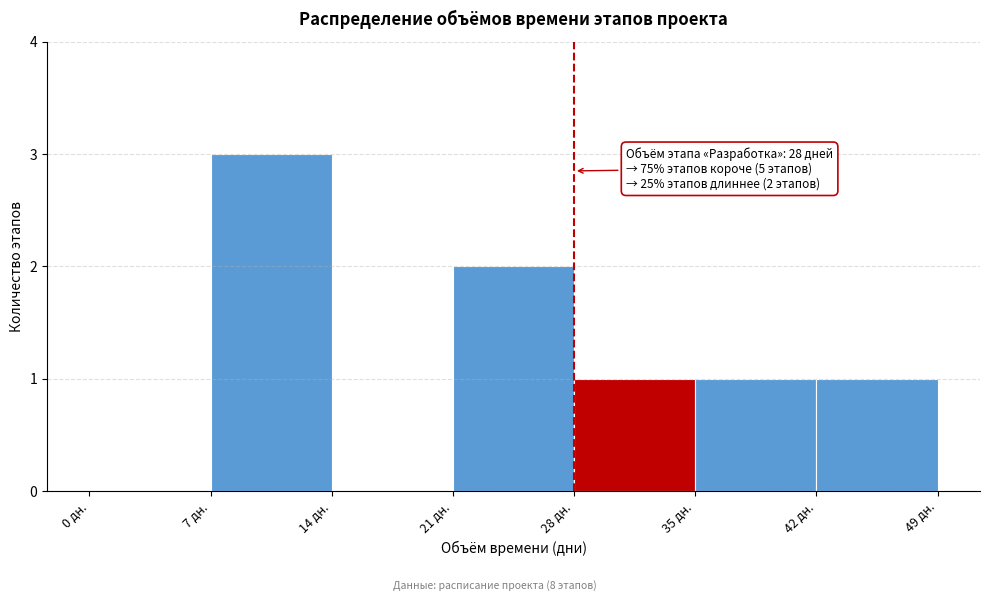

Over which range of the x-axis is the bar tallest?

7 to 14